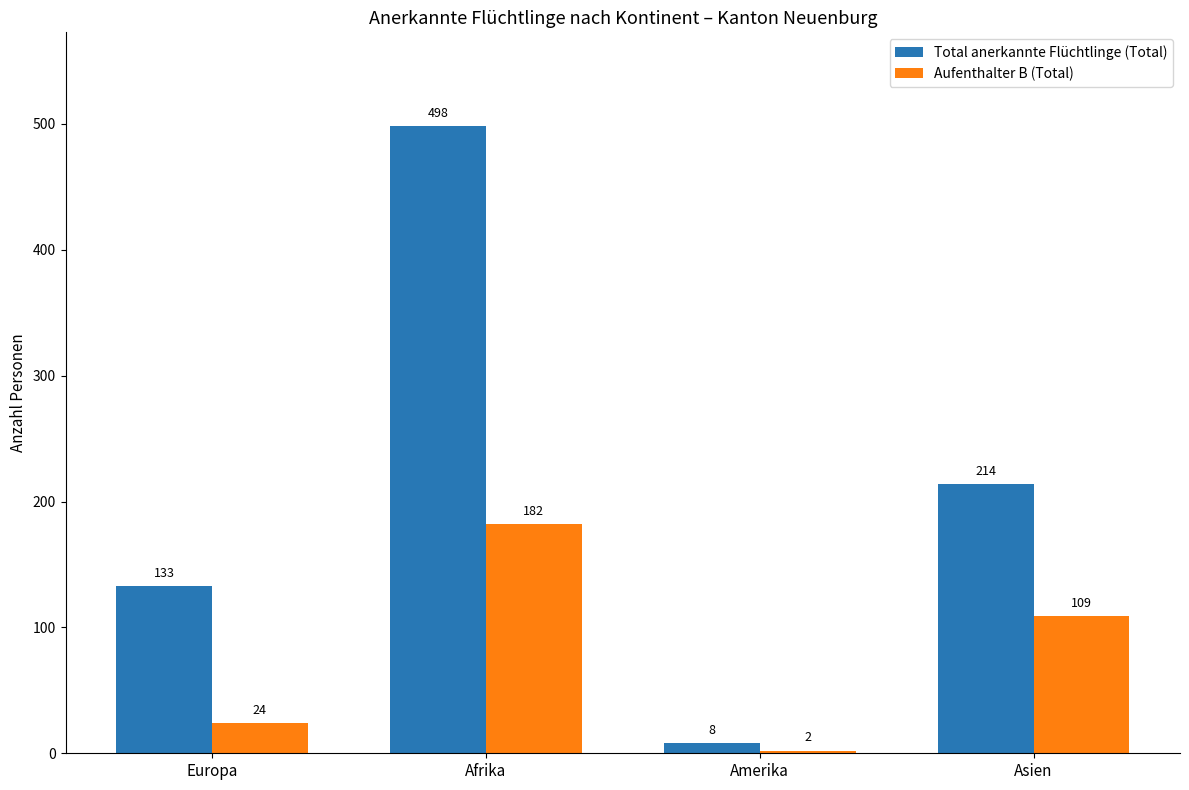

Which category has the highest value in the Aufenthalter B (Total) series?

Afrika